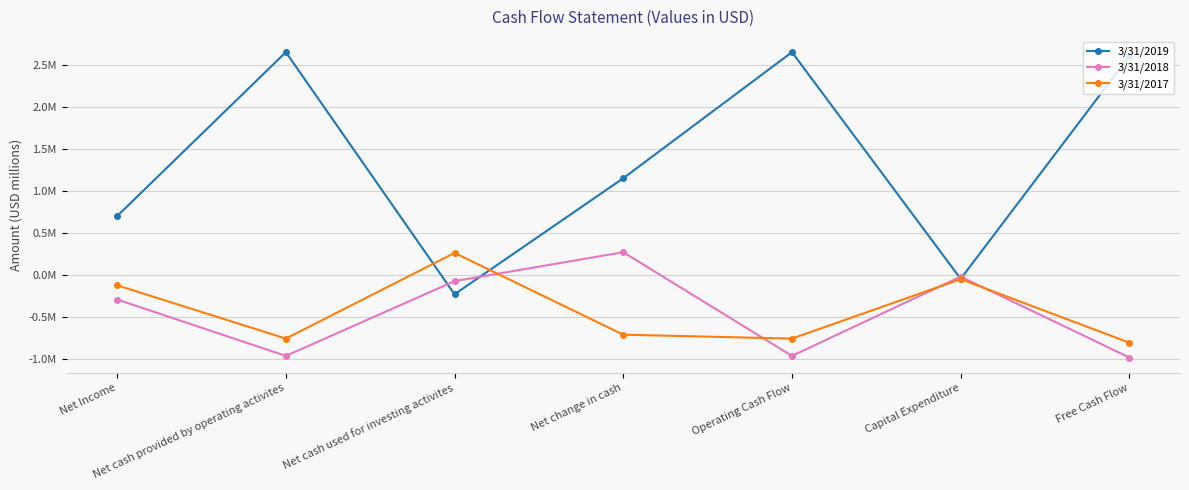

Is this an area chart (filled region under the line)?

No